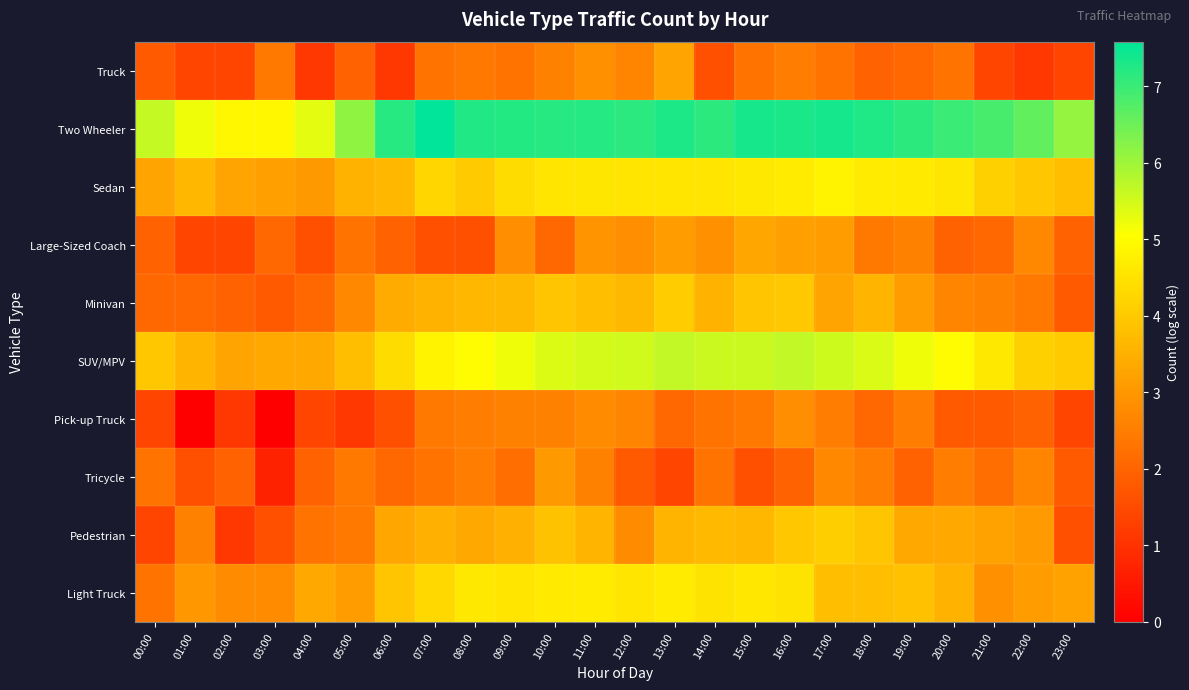

Reading left to right, list all the values displayed in this chart.

Truck: 00:00=1.8	01:00=1.4	02:00=1.4	03:00=2.4	04:00=1.1	05:00=1.9	06:00=1.1	07:00=2.3	08:00=2.4	09:00=2.3	10:00=2.6	11:00=2.9	12:00=2.6	13:00=3.3	14:00=1.6	15:00=2.3	16:00=2.5	17:00=2.3	18:00=1.9	19:00=2.1	20:00=2.3	21:00=1.4	22:00=1.1	23:00=1.4
Two Wheeler: 00:00=5.6	01:00=5.2	02:00=4.9	03:00=4.9	04:00=5.3	05:00=6.2	06:00=7.2	07:00=7.6	08:00=7.2	09:00=7.2	10:00=7.2	11:00=7.2	12:00=7.2	13:00=7.3	14:00=7.1	15:00=7.4	16:00=7.3	17:00=7.4	18:00=7.3	19:00=7.1	20:00=7.0	21:00=6.9	22:00=6.6	23:00=6.1
Sedan: 00:00=3.3	01:00=3.6	02:00=3.3	03:00=3.2	04:00=3.0	05:00=3.5	06:00=3.6	07:00=4.2	08:00=4.0	09:00=4.4	10:00=4.6	11:00=4.6	12:00=4.5	13:00=4.5	14:00=4.5	15:00=4.6	16:00=4.7	17:00=4.8	18:00=4.7	19:00=4.6	20:00=4.6	21:00=4.1	22:00=4.0	23:00=3.8
Large-Sized Coach: 00:00=1.9	01:00=1.4	02:00=1.4	03:00=2.1	04:00=1.6	05:00=2.3	06:00=1.9	07:00=1.6	08:00=1.6	09:00=2.8	10:00=2.1	11:00=2.9	12:00=2.8	13:00=3.1	14:00=2.9	15:00=3.3	16:00=3.2	17:00=3.1	18:00=2.4	19:00=2.6	20:00=1.9	21:00=2.1	22:00=2.7	23:00=1.9
Minivan: 00:00=2.1	01:00=2.1	02:00=1.9	03:00=1.8	04:00=2.1	05:00=2.7	06:00=3.4	07:00=3.6	08:00=3.6	09:00=3.7	10:00=3.9	11:00=3.8	12:00=3.7	13:00=4.0	14:00=3.6	15:00=3.9	16:00=4.0	17:00=3.3	18:00=3.6	19:00=3.1	20:00=2.6	21:00=2.6	22:00=2.4	23:00=1.8
SUV/MPV: 00:00=4.0	01:00=3.6	02:00=3.3	03:00=3.3	04:00=3.4	05:00=3.8	06:00=4.4	07:00=4.8	08:00=5.0	09:00=5.2	10:00=5.4	11:00=5.5	12:00=5.5	13:00=5.7	14:00=5.6	15:00=5.6	16:00=5.7	17:00=5.5	18:00=5.4	19:00=5.2	20:00=5.0	21:00=4.6	22:00=4.1	23:00=4.0
Pick-up Truck: 00:00=1.4	01:00=0.0	02:00=1.1	03:00=0.0	04:00=1.4	05:00=1.1	06:00=1.6	07:00=2.4	08:00=2.5	09:00=2.6	10:00=2.6	11:00=2.8	12:00=2.6	13:00=2.1	14:00=2.3	15:00=2.4	16:00=2.8	17:00=2.5	18:00=2.1	19:00=2.5	20:00=1.8	21:00=1.8	22:00=1.9	23:00=1.4
Tricycle: 00:00=2.3	01:00=1.6	02:00=1.9	03:00=0.7	04:00=1.9	05:00=2.4	06:00=2.1	07:00=2.3	08:00=2.5	09:00=2.2	10:00=3.0	11:00=2.6	12:00=1.8	13:00=1.4	14:00=2.3	15:00=1.6	16:00=1.9	17:00=2.7	18:00=2.5	19:00=1.9	20:00=2.5	21:00=2.2	22:00=2.6	23:00=1.8
Pedestrian: 00:00=1.4	01:00=2.6	02:00=1.1	03:00=1.6	04:00=2.3	05:00=2.4	06:00=3.3	07:00=3.5	08:00=3.4	09:00=3.5	10:00=3.9	11:00=3.6	12:00=2.8	13:00=3.6	14:00=3.7	15:00=3.6	16:00=4.0	17:00=4.1	18:00=3.9	19:00=3.4	20:00=3.3	21:00=3.2	22:00=3.1	23:00=1.6
Light Truck: 00:00=2.3	01:00=3.0	02:00=2.8	03:00=2.8	04:00=3.4	05:00=3.1	06:00=3.9	07:00=4.3	08:00=4.6	09:00=4.6	10:00=4.6	11:00=4.7	12:00=4.5	13:00=4.7	14:00=4.5	15:00=4.6	16:00=4.5	17:00=3.8	18:00=3.8	19:00=3.8	20:00=3.6	21:00=2.9	22:00=3.1	23:00=3.2